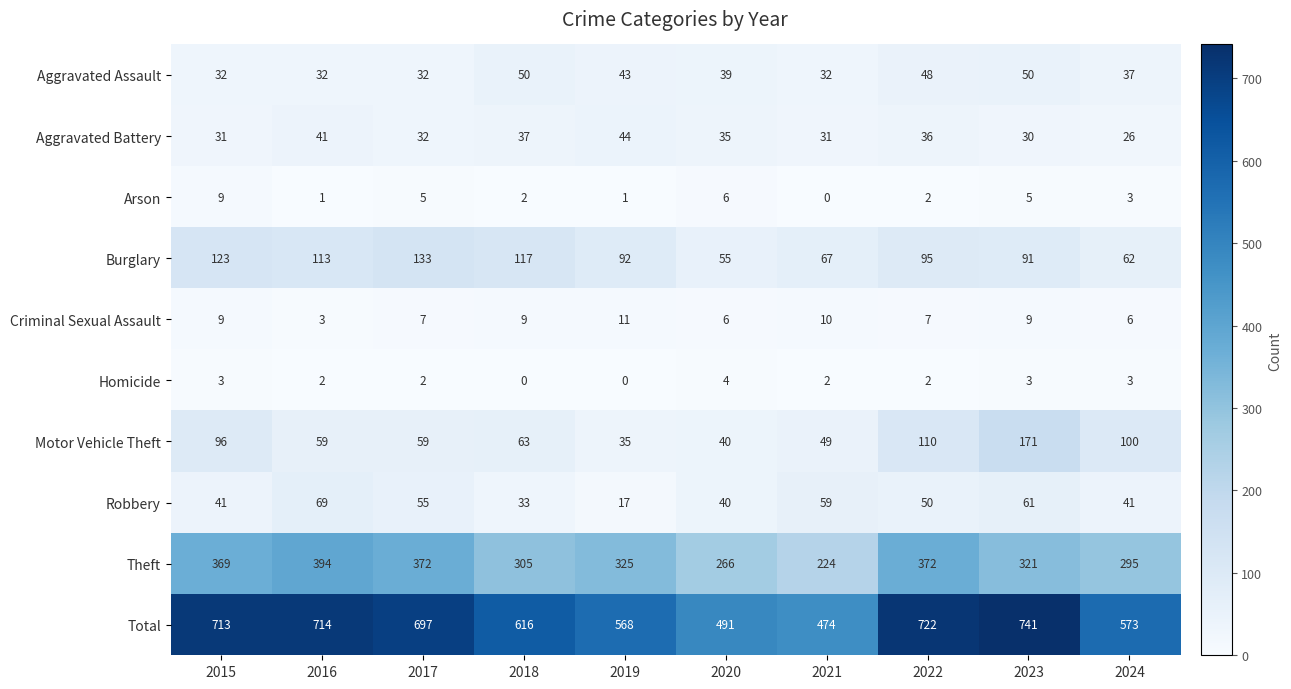

Which series changed the most between 2016 and 2023?

Motor Vehicle Theft